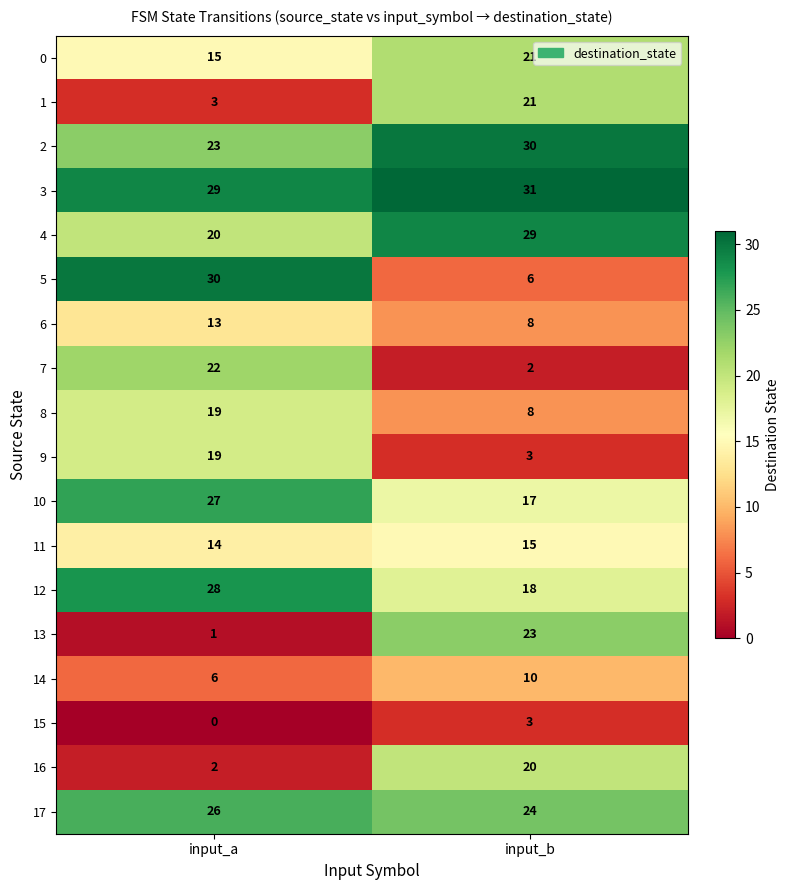

Which series changed the most between input_a and input_b?

5